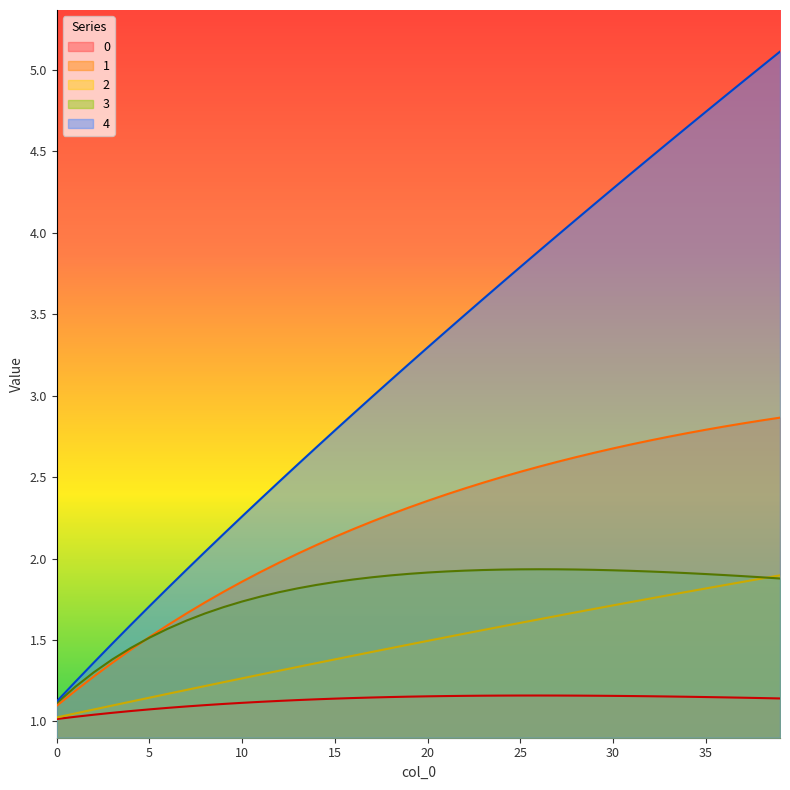

Does the chart display data point markers on the line(s)?

No